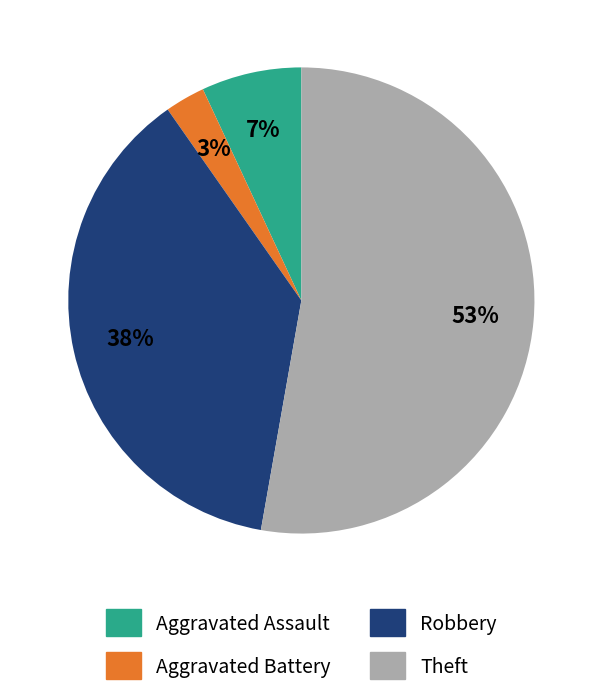

To the nearest percent, what is the average slice percentage?

25%